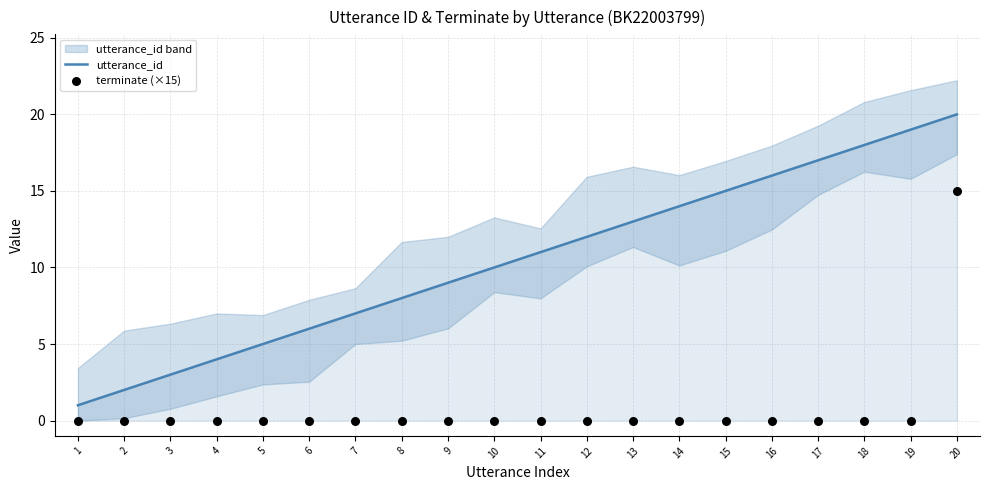

Is the value of utterance_id at 15 greater than the value of terminate (×15) at 13?

Yes